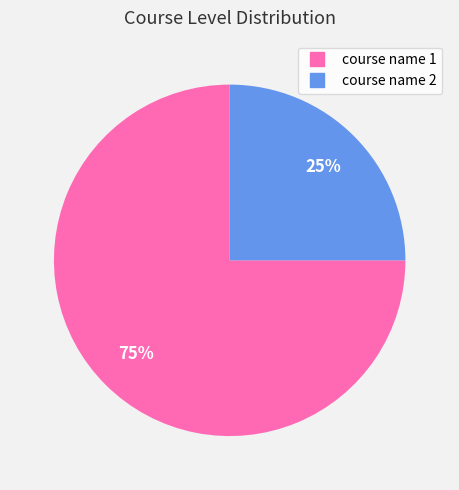

To the nearest percent, what percentage of the pie is course name 1?

75%